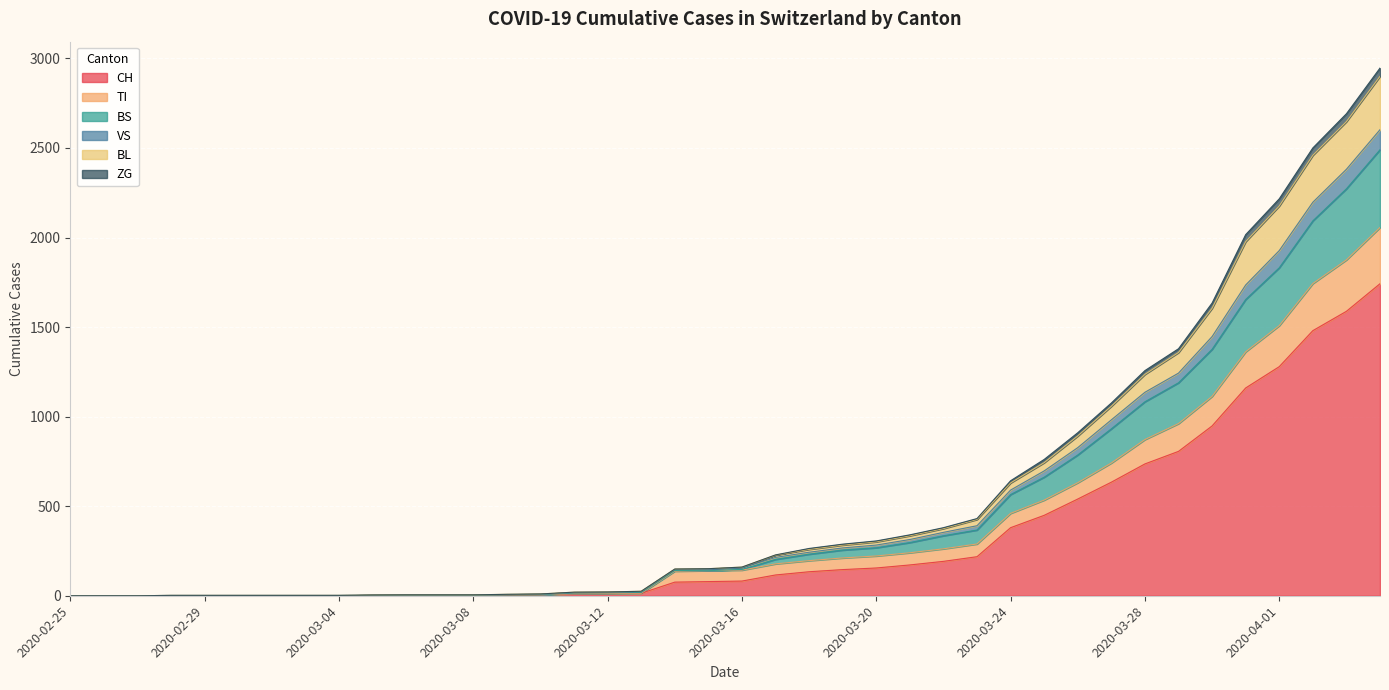

How many lines are shown in the chart?

6